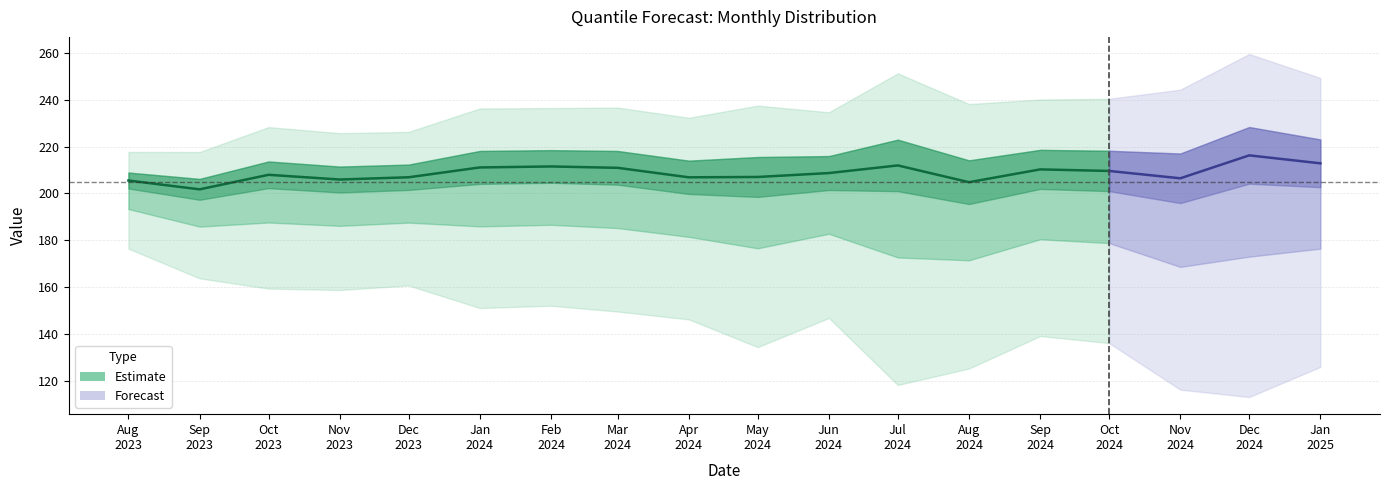

How many values in the q_0.01 series are below 146?

8